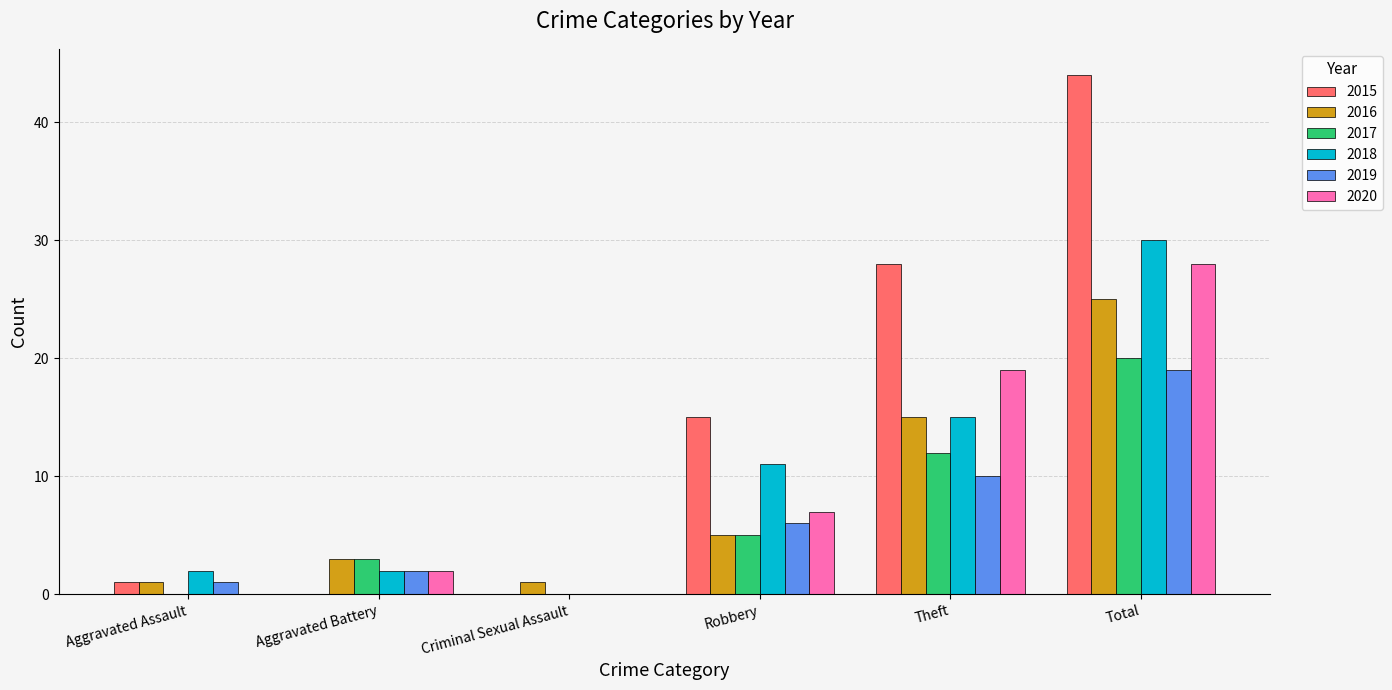

What is the sum of all 2019 values?

38